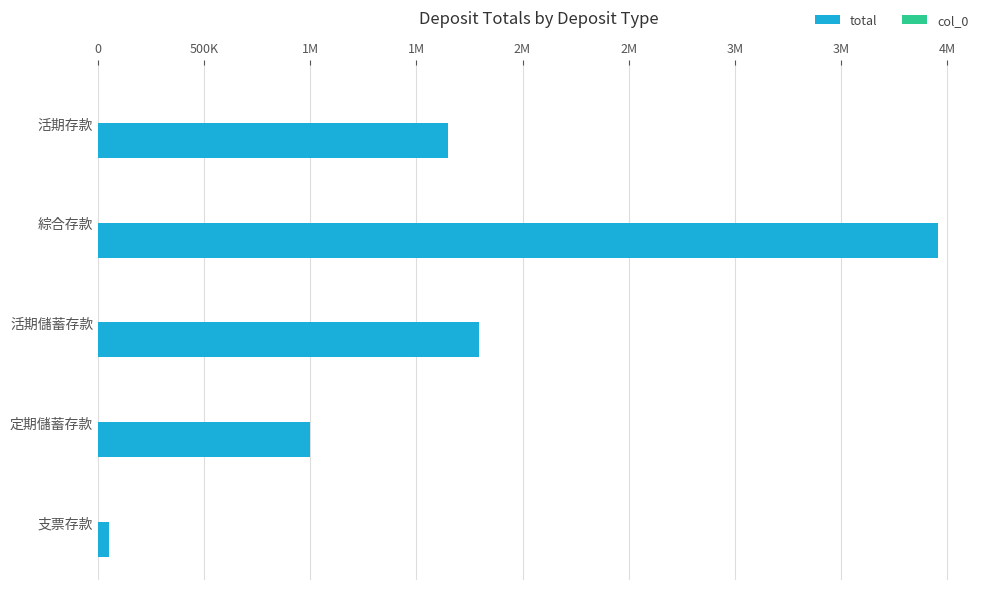

What is the average value of the total series?

1690604